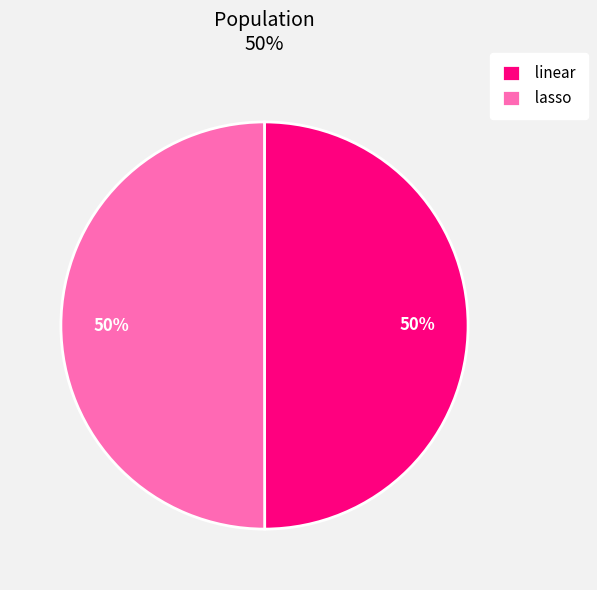

What percentage is the lasso slice, to the nearest percent?

50%